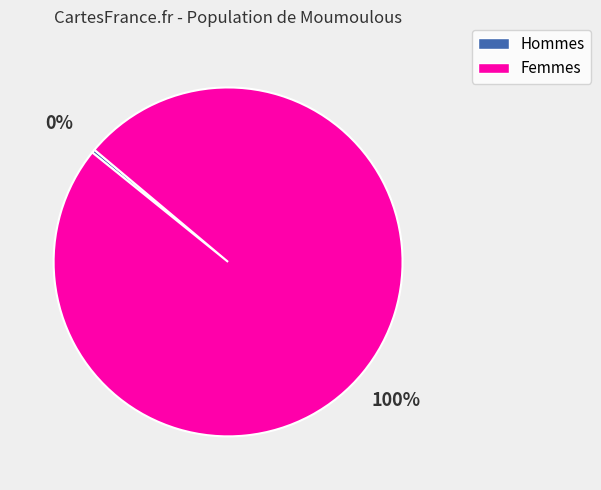

Does any single category account for the majority?

Yes